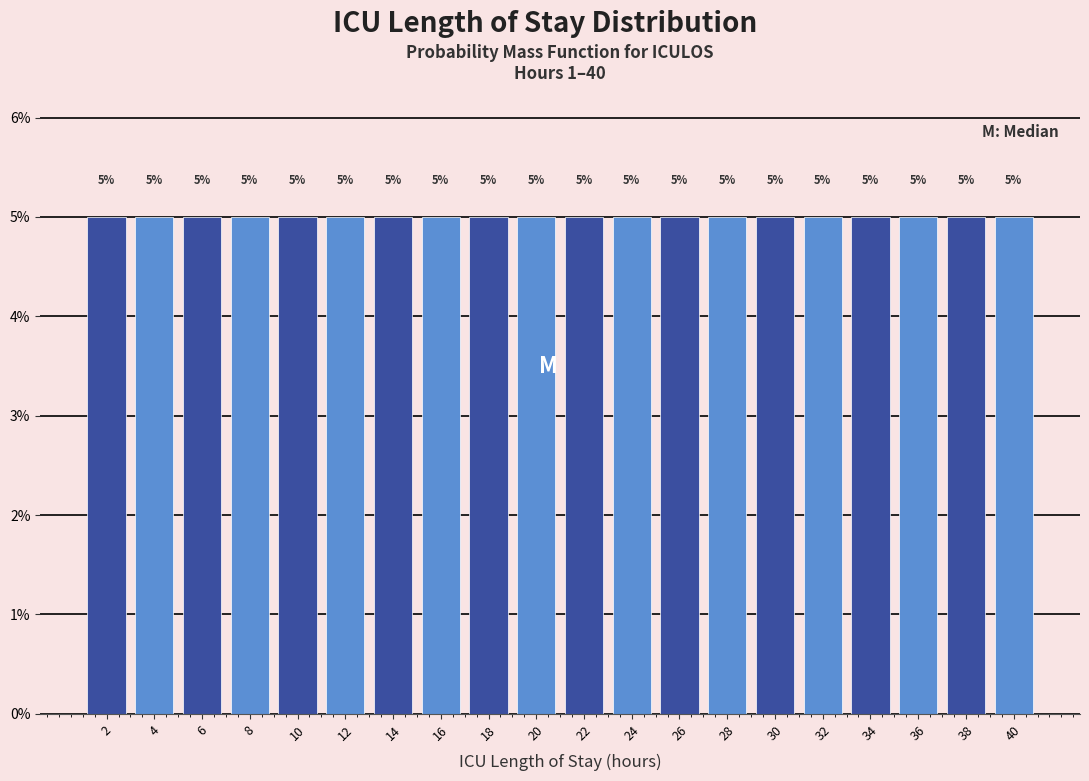

Reading left to right, list every bar in this chart as the range it spans on the x-axis followed by its height.

1 to 3: 5
3 to 5: 5
5 to 7: 5
7 to 9: 5
9 to 11: 5
11 to 13: 5
13 to 15: 5
15 to 17: 5
17 to 19: 5
19 to 21: 5
21 to 23: 5
23 to 25: 5
25 to 27: 5
27 to 29: 5
29 to 31: 5
31 to 33: 5
33 to 35: 5
35 to 37: 5
37 to 39: 5
39 to 41: 5